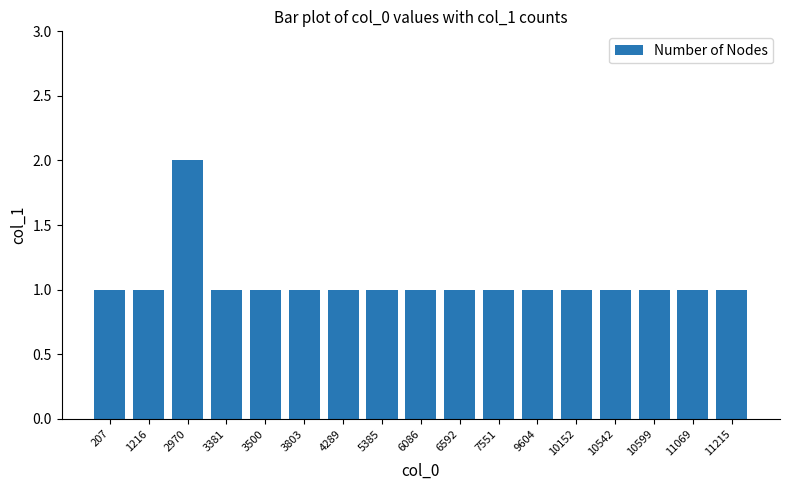

True or false: the data shows 3 at 2970.

False